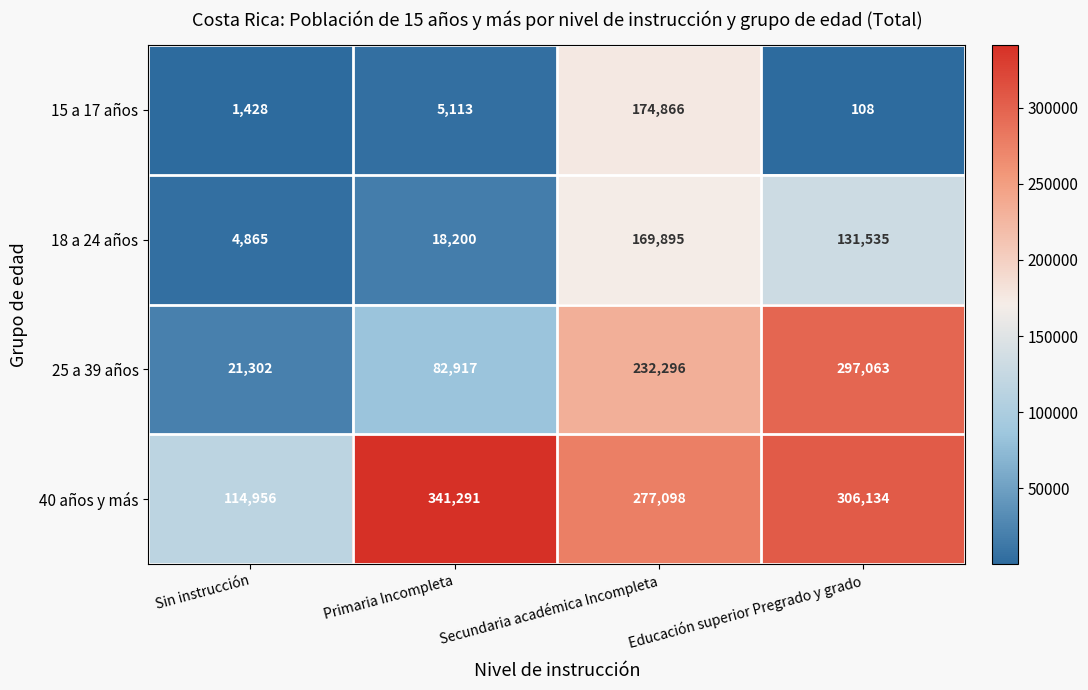

True or false: 40 años y más has a value of 473413 at Educación superior Pregrado y grado.

False